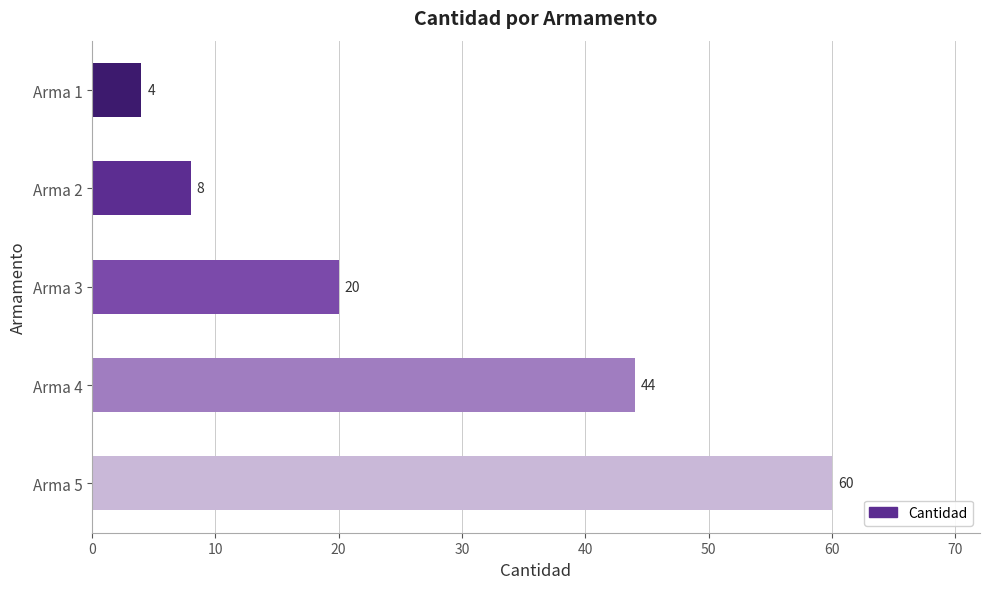

Is it true that the value at Arma 3 is 20?

True